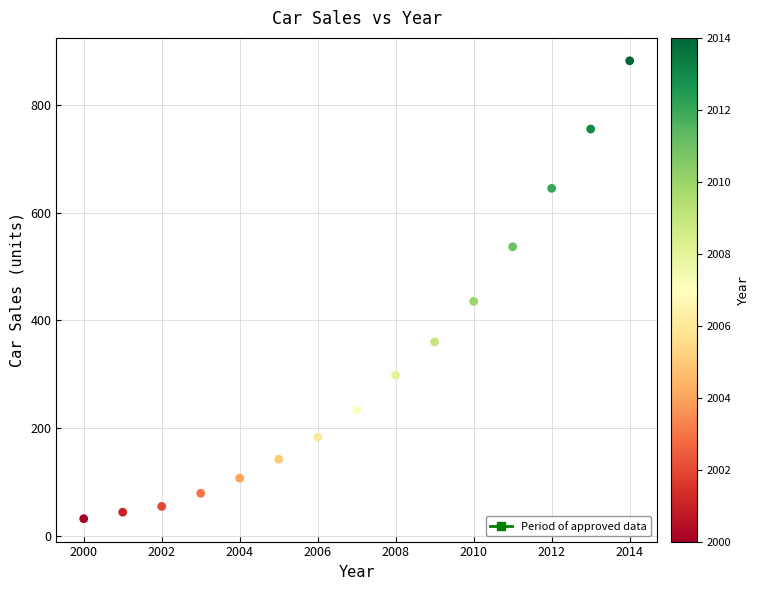

What Y value in the scatter plot is closest to 457?

435.5